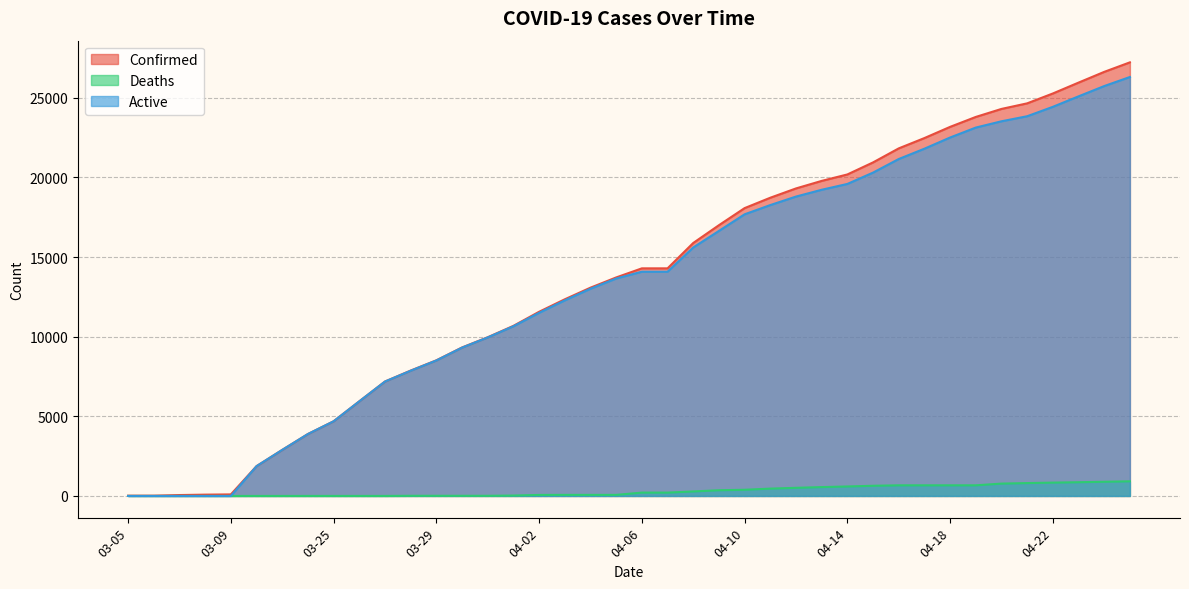

How many data points in Active are above 14083?

18